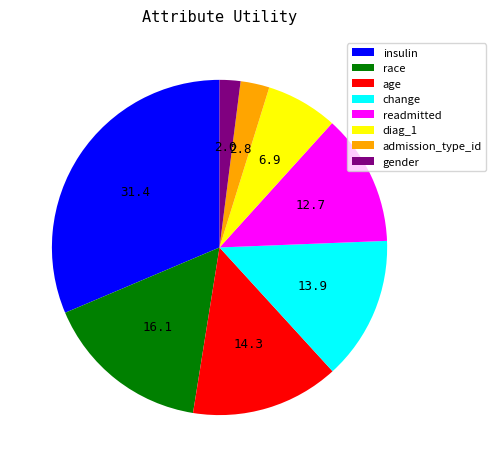

Between readmitted and insulin, which is larger?

insulin